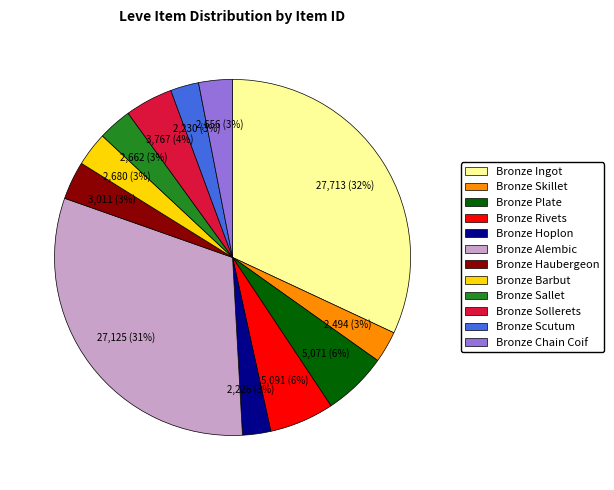

To the nearest percent, what percentage of the pie is Bronze Sallet?

3%